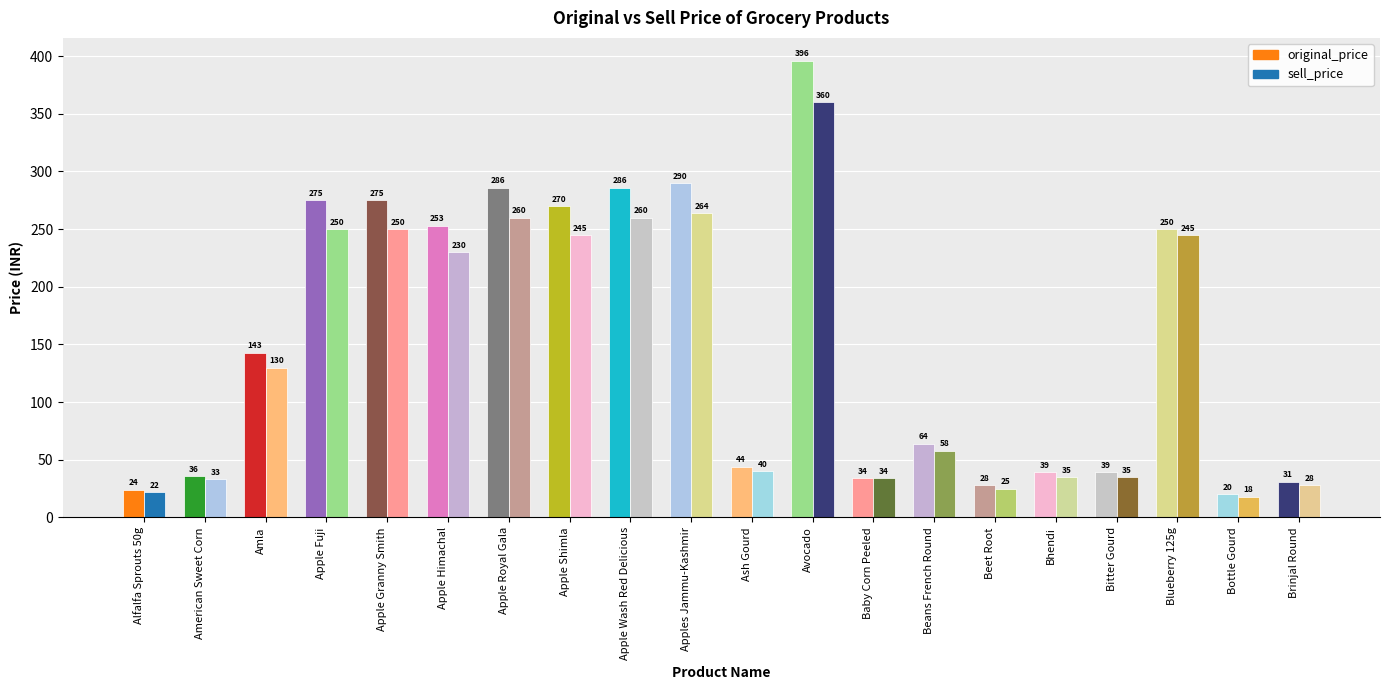

Where does the original_price series first go above 143?

Apple Fuji